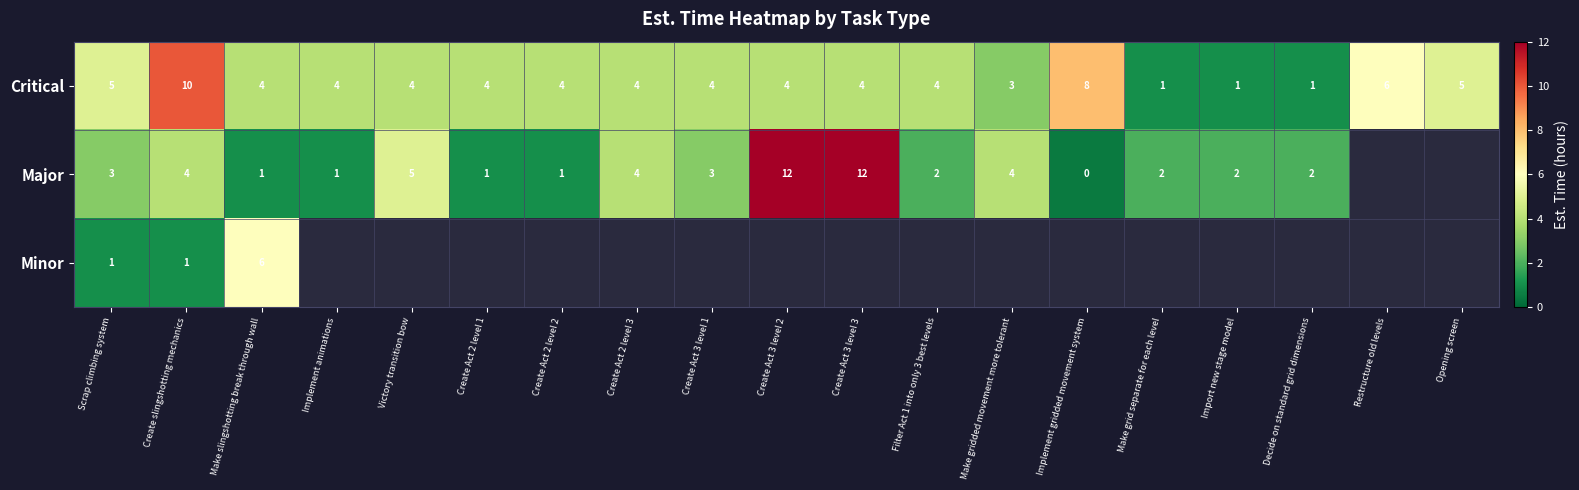

Is it true that Critical equals 4 at Implement gridded movement system?

False